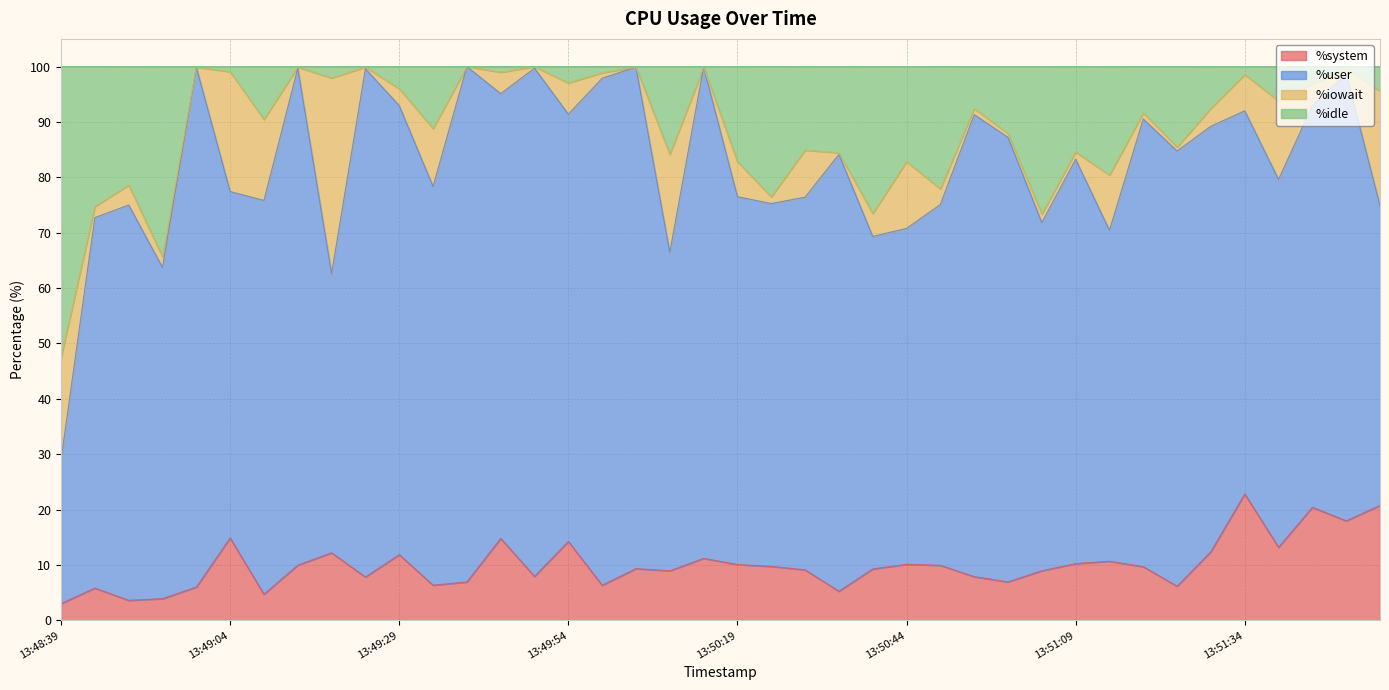

Does the chart display data point markers on the line(s)?

No